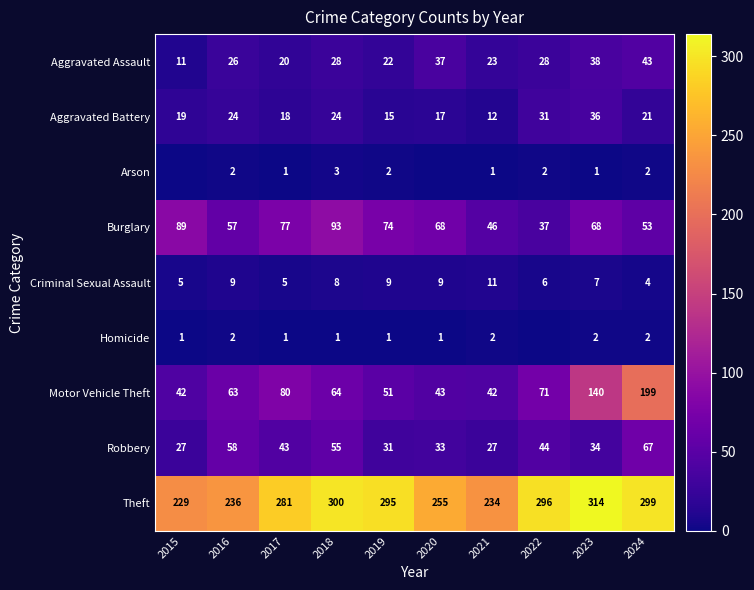

How many categories are shown in the chart?

10